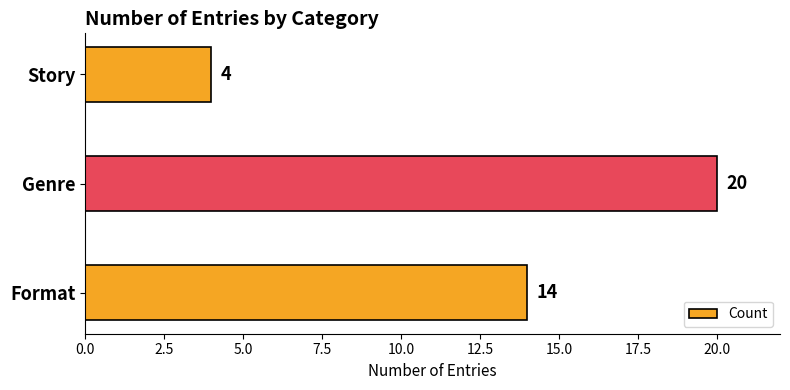

What is the change in value from Format to Story?

-10